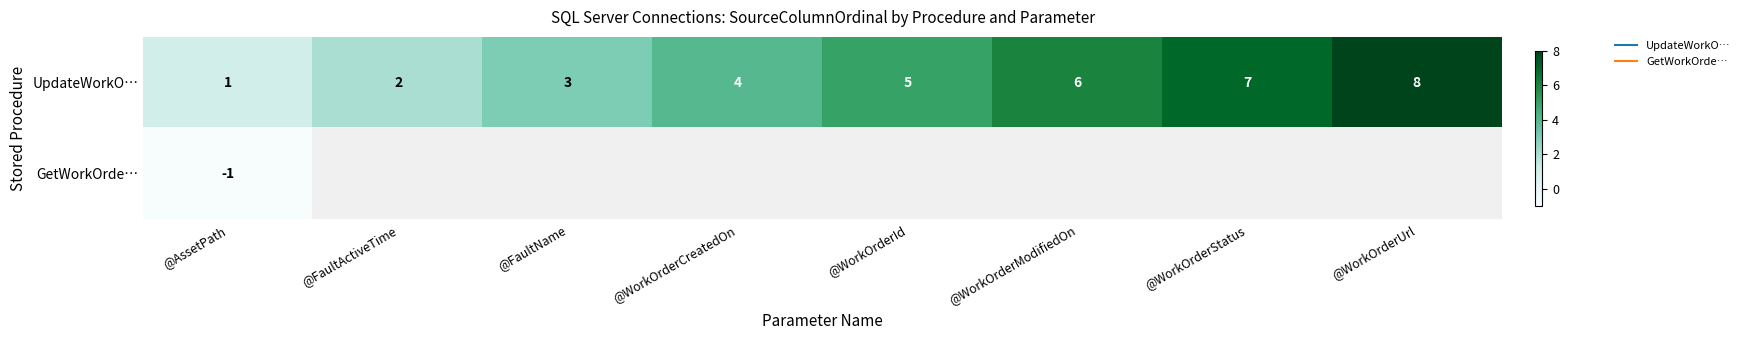

What is the difference between the maximum and second lowest values in the UpdateWorkO… series?

6.0